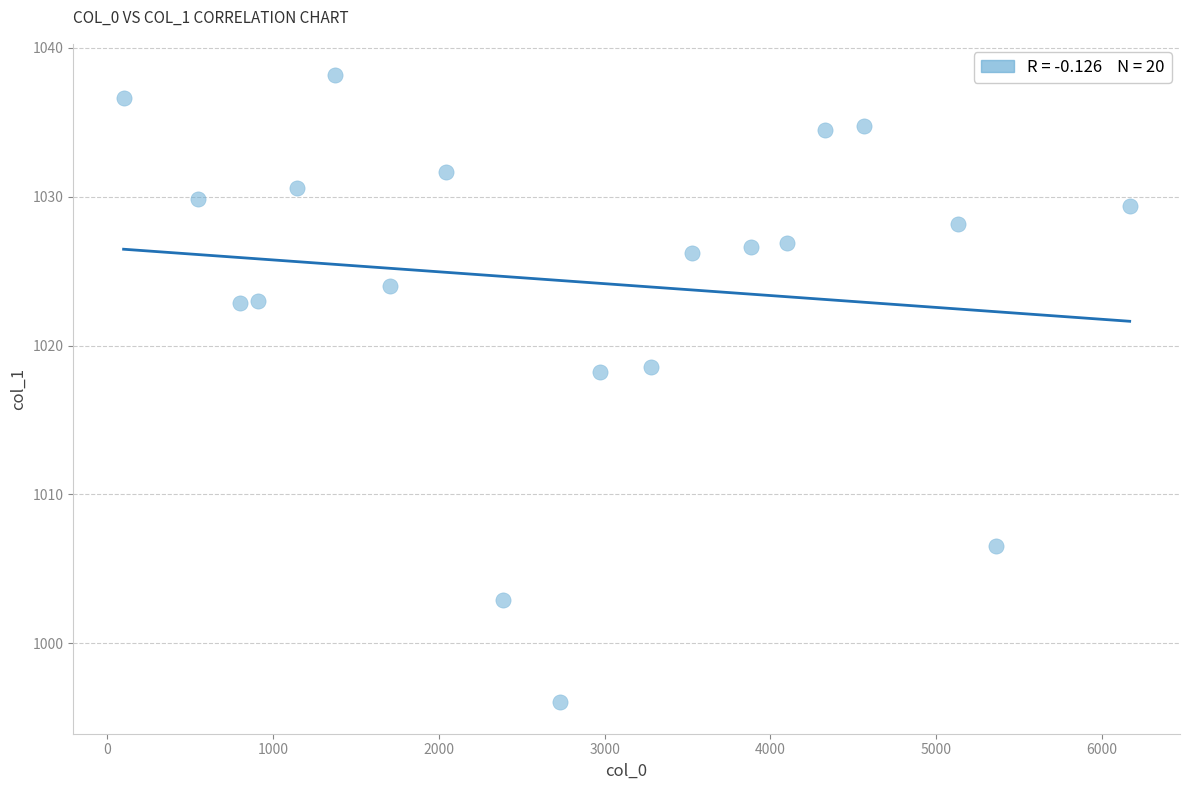

What is the range of X values (max minus min)?

6065.8